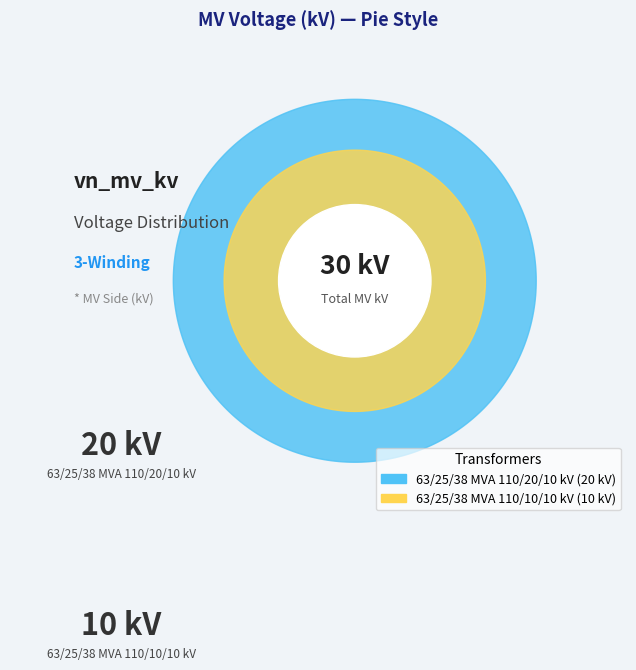

To the nearest percent, what is the difference between the largest and smallest slice percentages?

33%